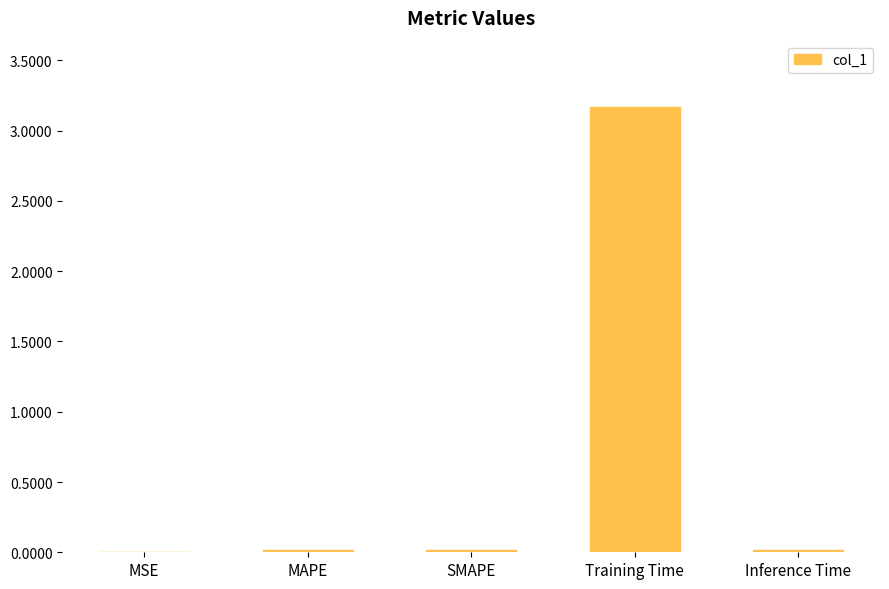

Are the bars horizontal?

No